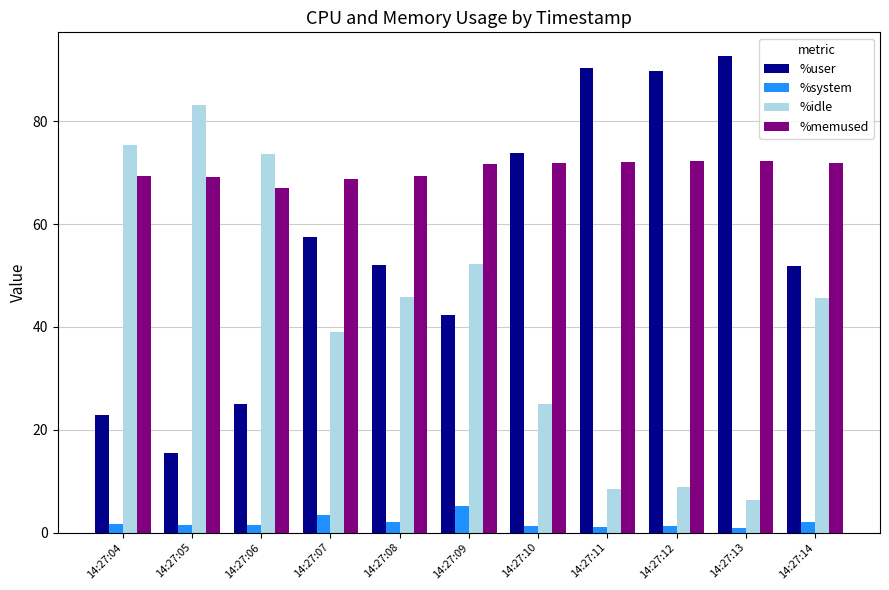

What is the spread (max minus min) of values at 14:27:07?

65.3